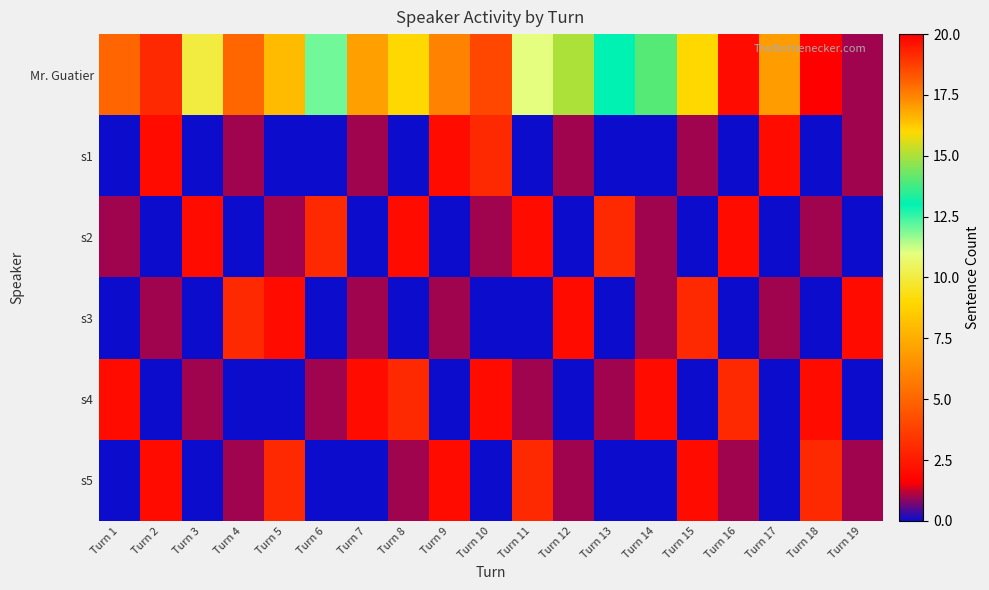

Which series changed the most between Turn 14 and Turn 17?

Mr. Guatier